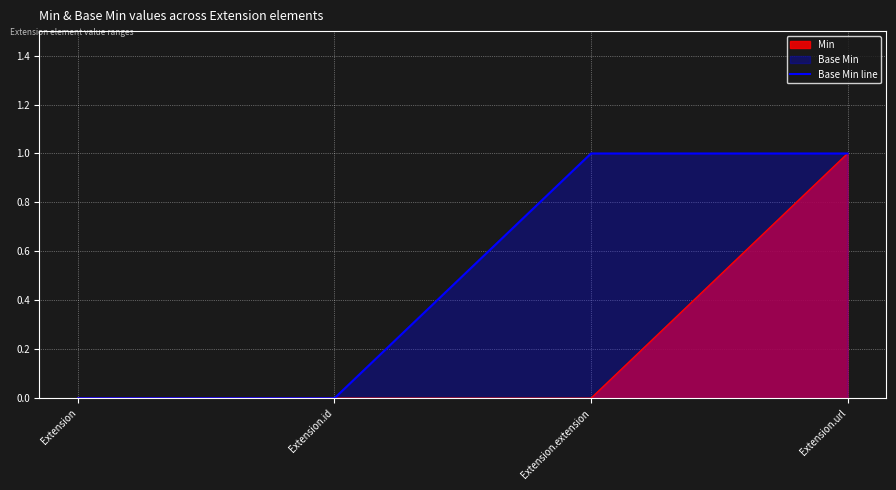

Rank the categories by value from lowest to highest.

Extension, Extension.id, Extension.extension, Extension.url